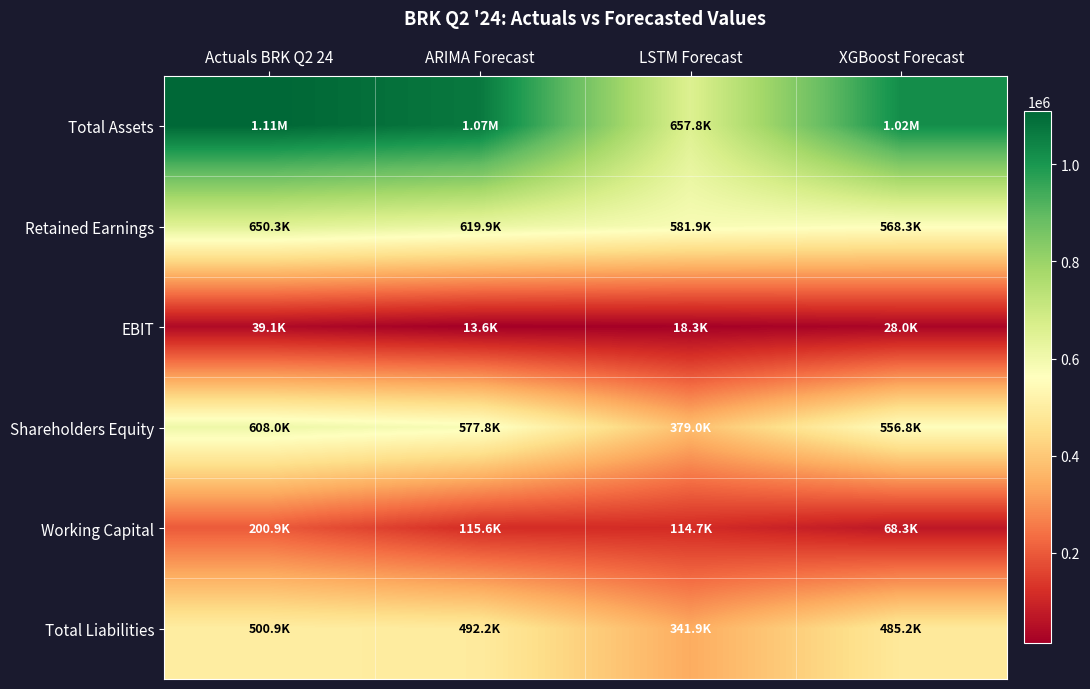

Reading left to right, what are all the values shown in this chart?

Total Assets: Actuals BRK Q2 24=1108860.0	ARIMA Forecast=1070035.0	LSTM Forecast=657785.0	XGBoost Forecast=1020515.9
Retained Earnings: Actuals BRK Q2 24=650273.0	ARIMA Forecast=619925.0	LSTM Forecast=581939.0	XGBoost Forecast=568303.9
EBIT: Actuals BRK Q2 24=39115.0	ARIMA Forecast=13626.0	LSTM Forecast=18263.0	XGBoost Forecast=27994.5
Shareholders Equity: Actuals BRK Q2 24=607971.0	ARIMA Forecast=577785.0	LSTM Forecast=378956.8	XGBoost Forecast=556841.8
Working Capital: Actuals BRK Q2 24=200932.0	ARIMA Forecast=115617.1	LSTM Forecast=114697.8	XGBoost Forecast=68338.4
Total Liabilities: Actuals BRK Q2 24=500889.0	ARIMA Forecast=492250.0	LSTM Forecast=341937.2	XGBoost Forecast=485206.1